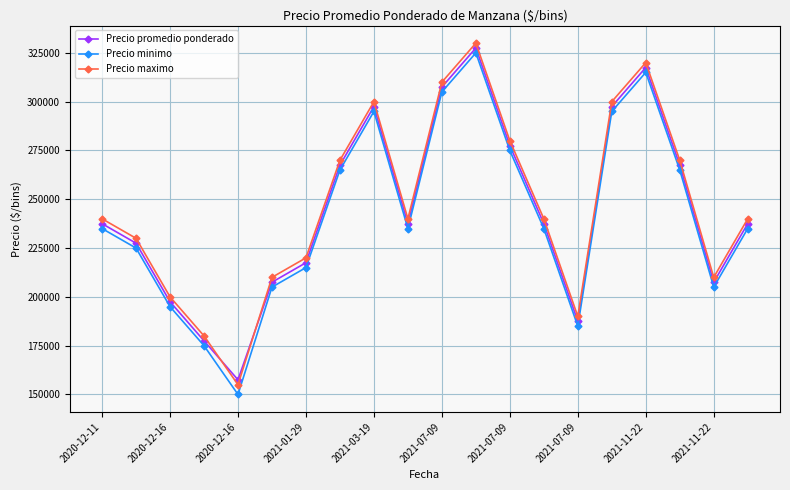

What is the value of the Precio promedio ponderado point at the 18th from the left?

267500